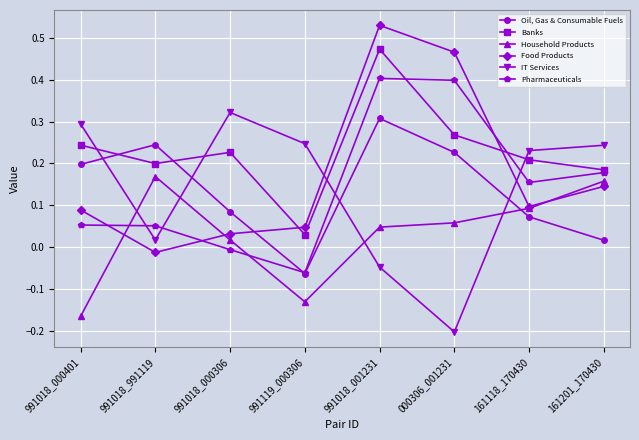

Which series changed the most between 991018_001231 and 161201_170430?

Food Products